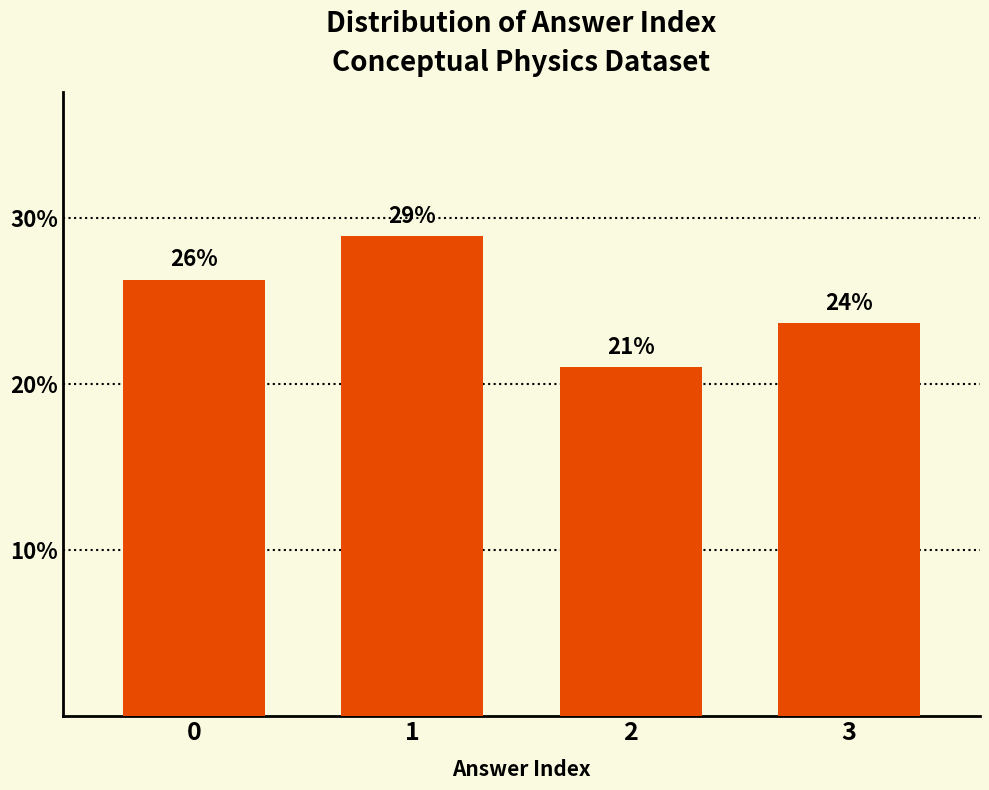

What is the value of the 1st bar from the left?

26.3